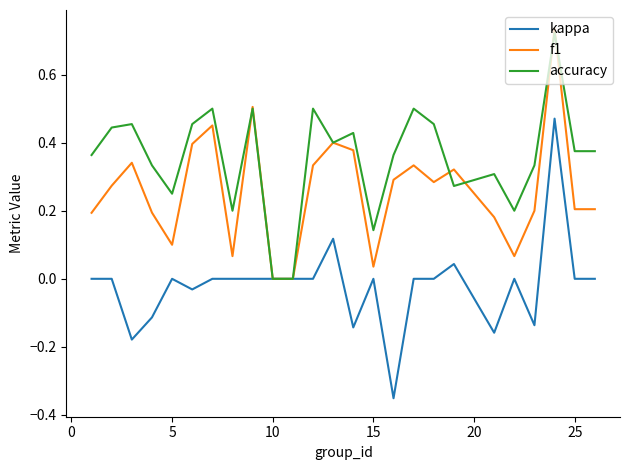

Which series has the largest total across all categories?

accuracy